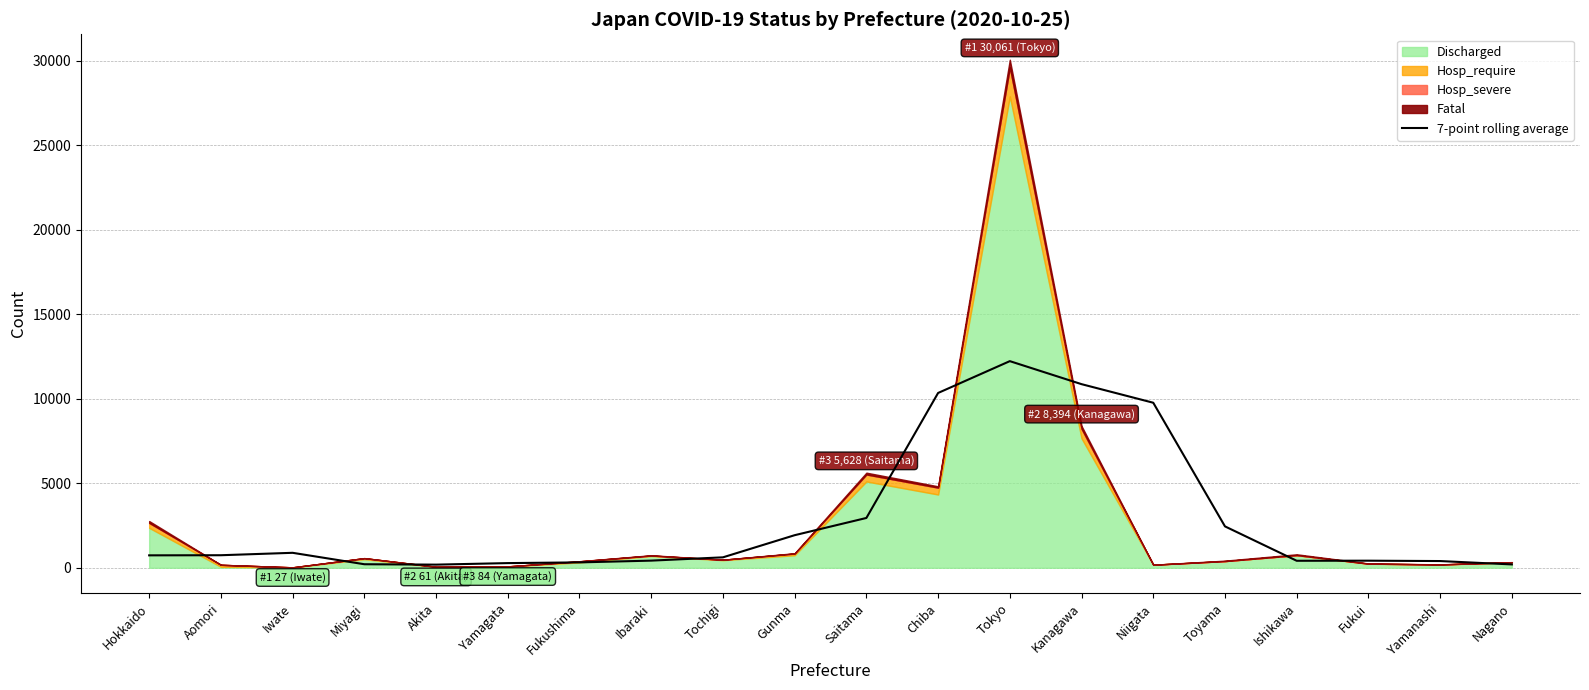

What is the maximum value for 7-point rolling average?

12226.0